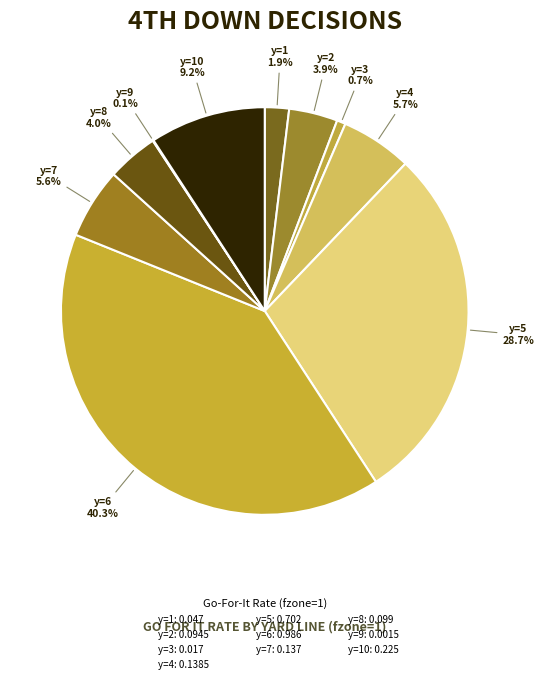

What is the smallest slice in the pie chart?

y=9